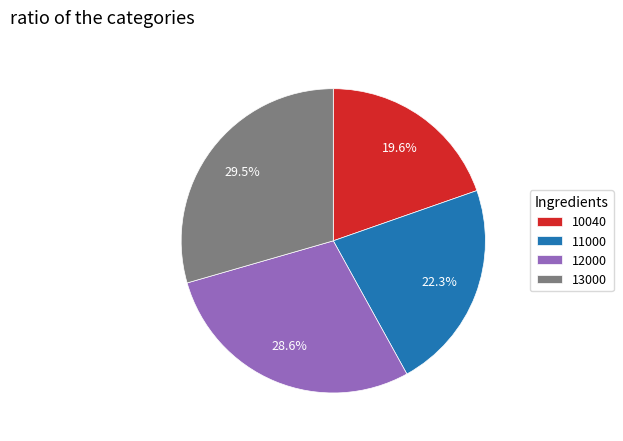

Which slice is the largest?

13000